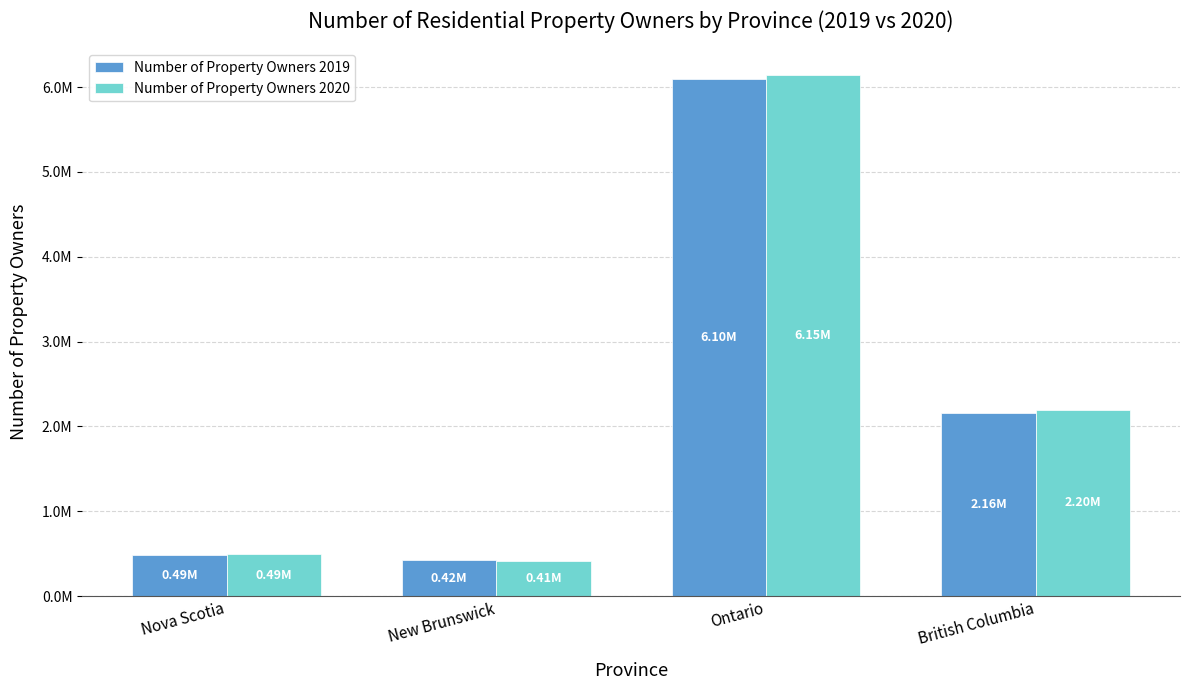

Does the chart contain stacked bars?

No